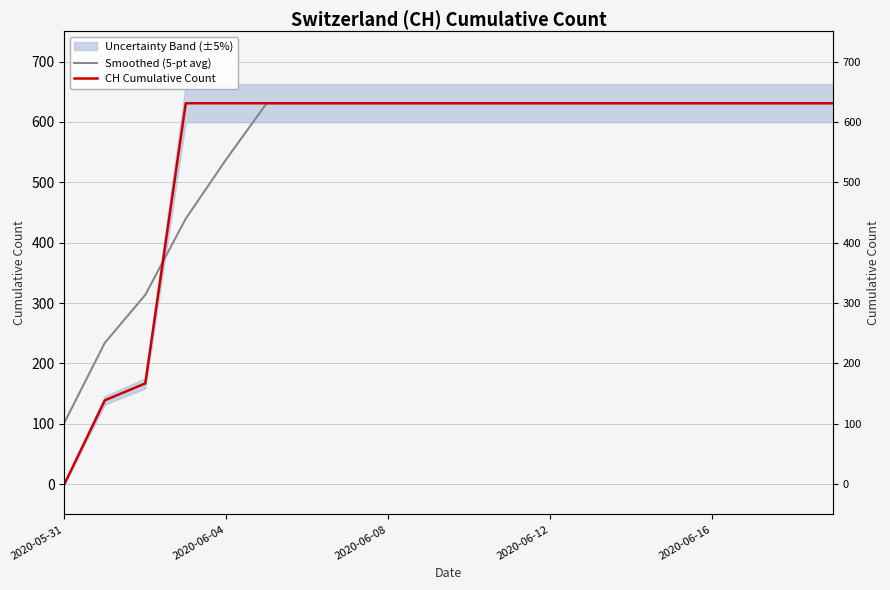

Is this an area chart (filled region under the line)?

No